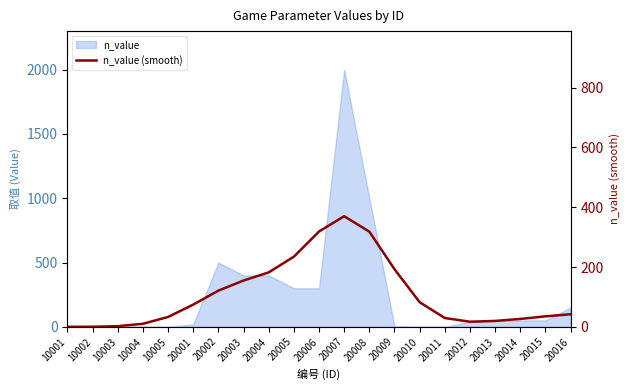

Reading right to left, transcribe all the data shown in this chart.

97.7	81.4	61.3	45.8	39.7	68.4	191.6	448.4	740.4	860.1	741.1	545.5	423.2	360.1	281.4	172.7	76.7	23.7	5.0	0.7	0.1